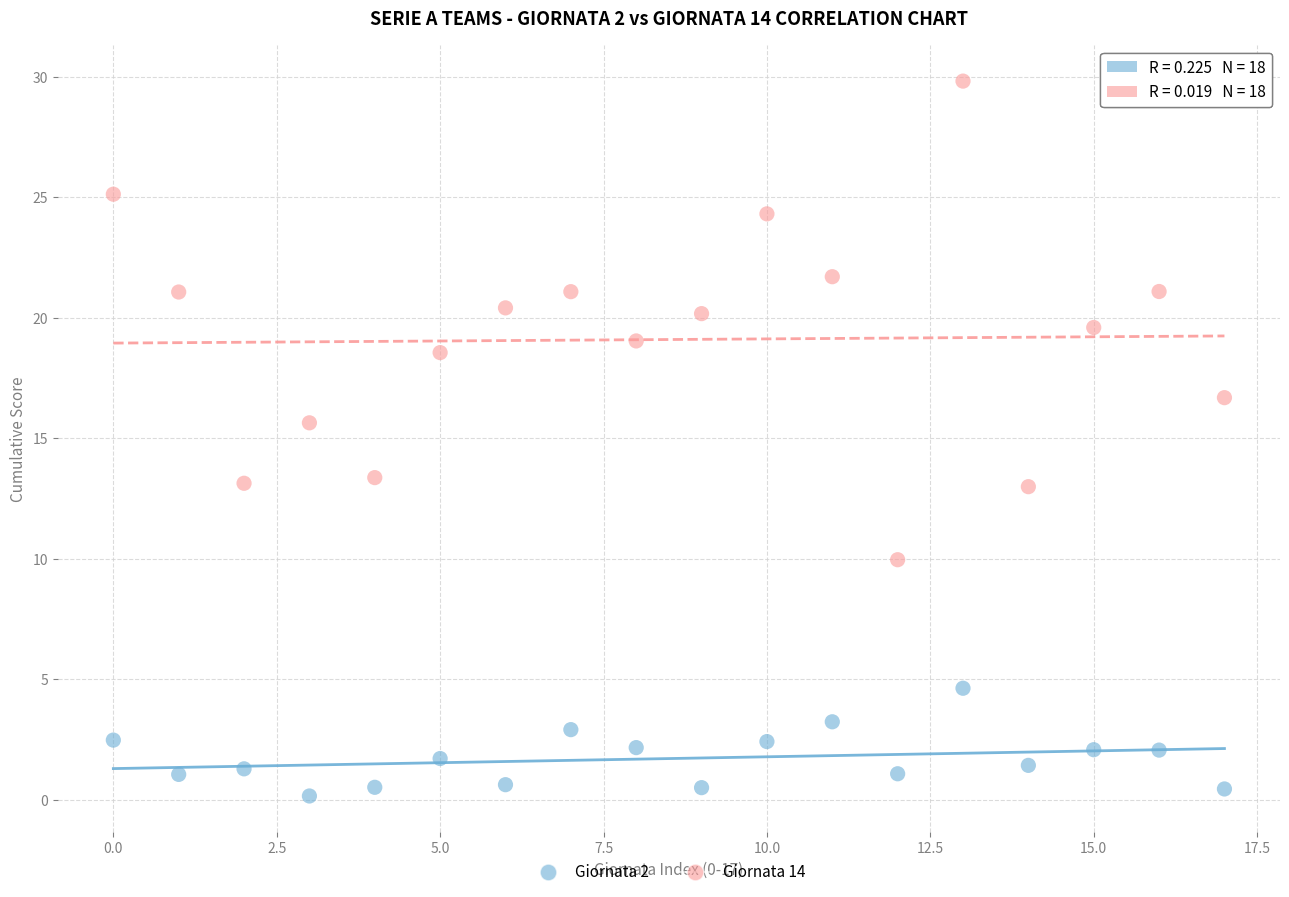

Which series has the widest spread of Y values?

Giornata 14